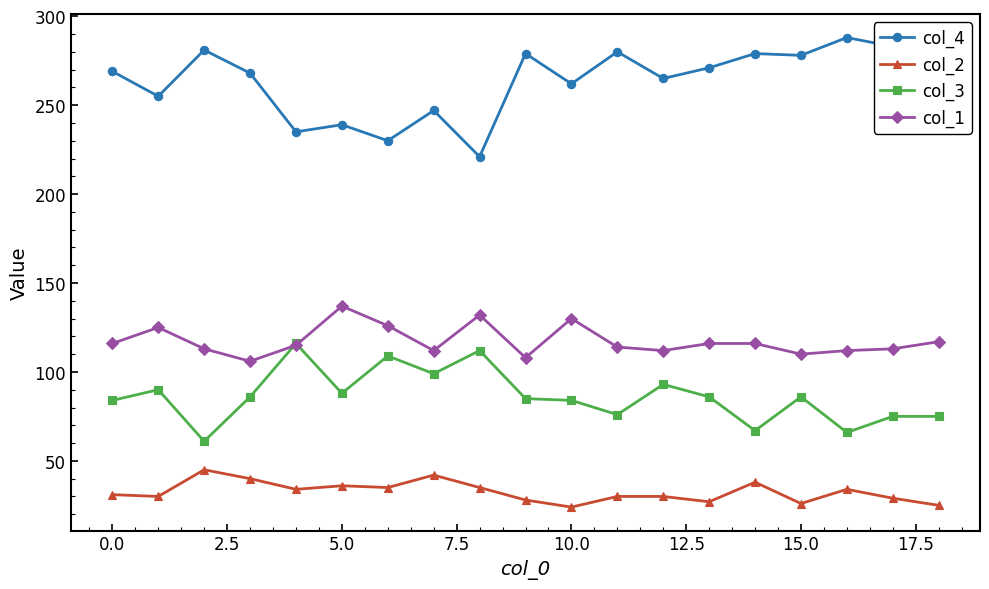

At how many categories does at least one series exceed 189?

19